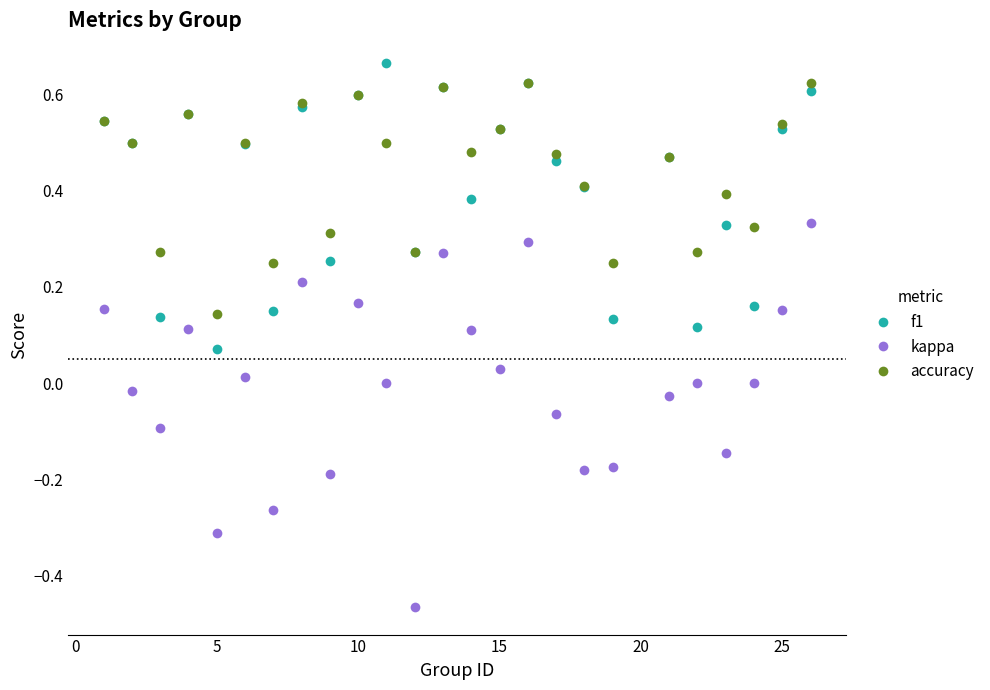

Which series has the widest spread of values?

kappa